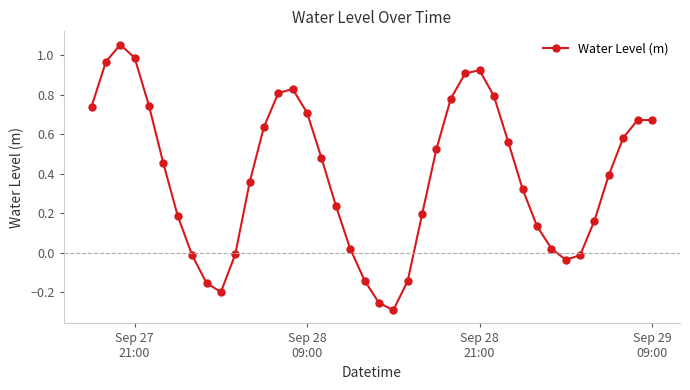

True or false: the data has more than 2 interior local peaks.

True